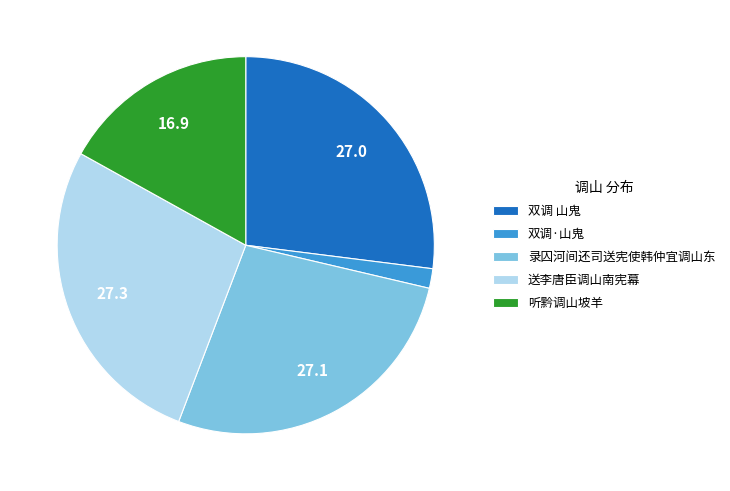

True or false: 听黔调山坡羊 accounts for 3% of the total.

False